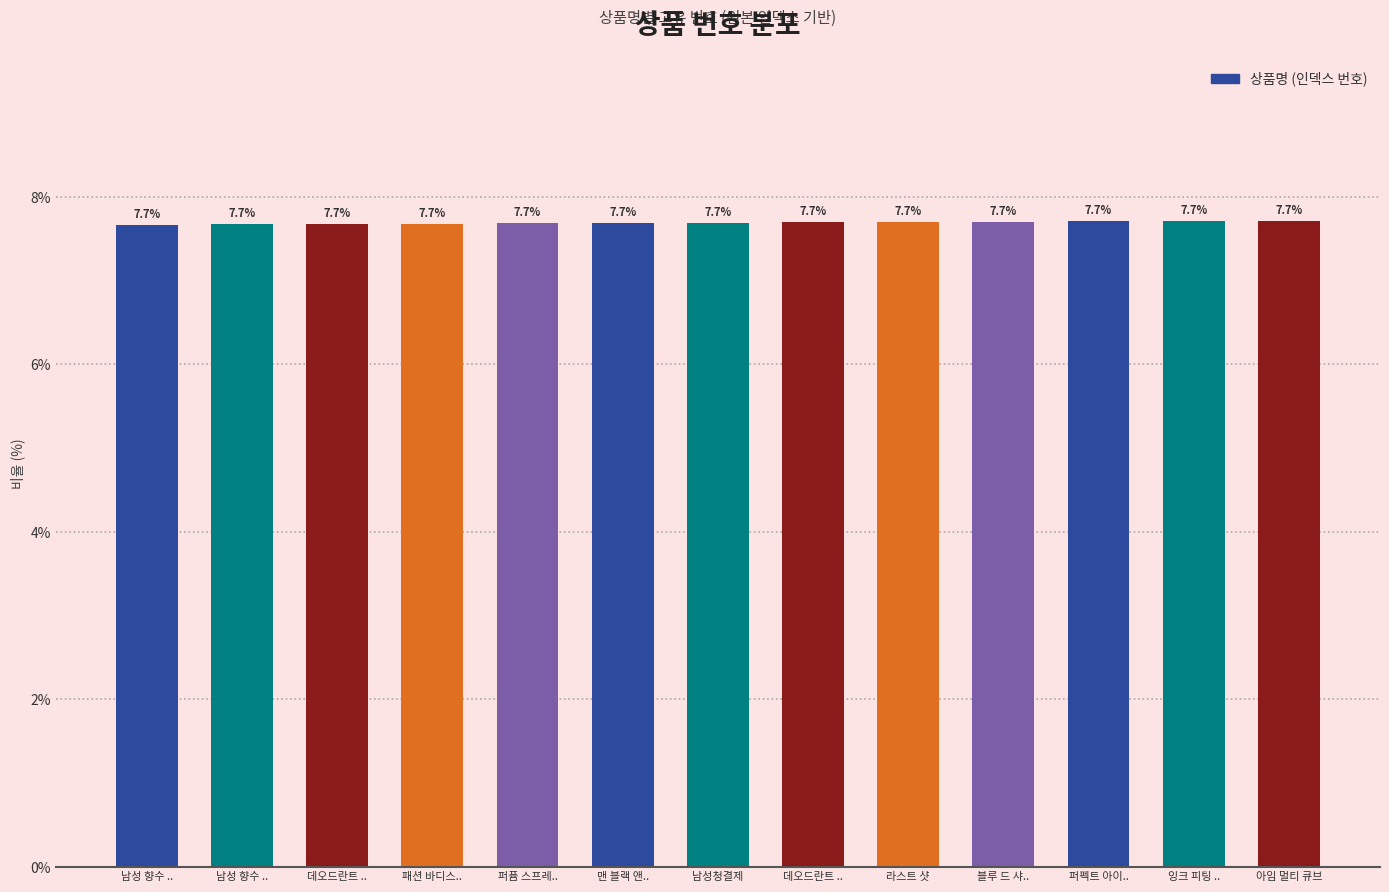

Are the bars horizontal?

No